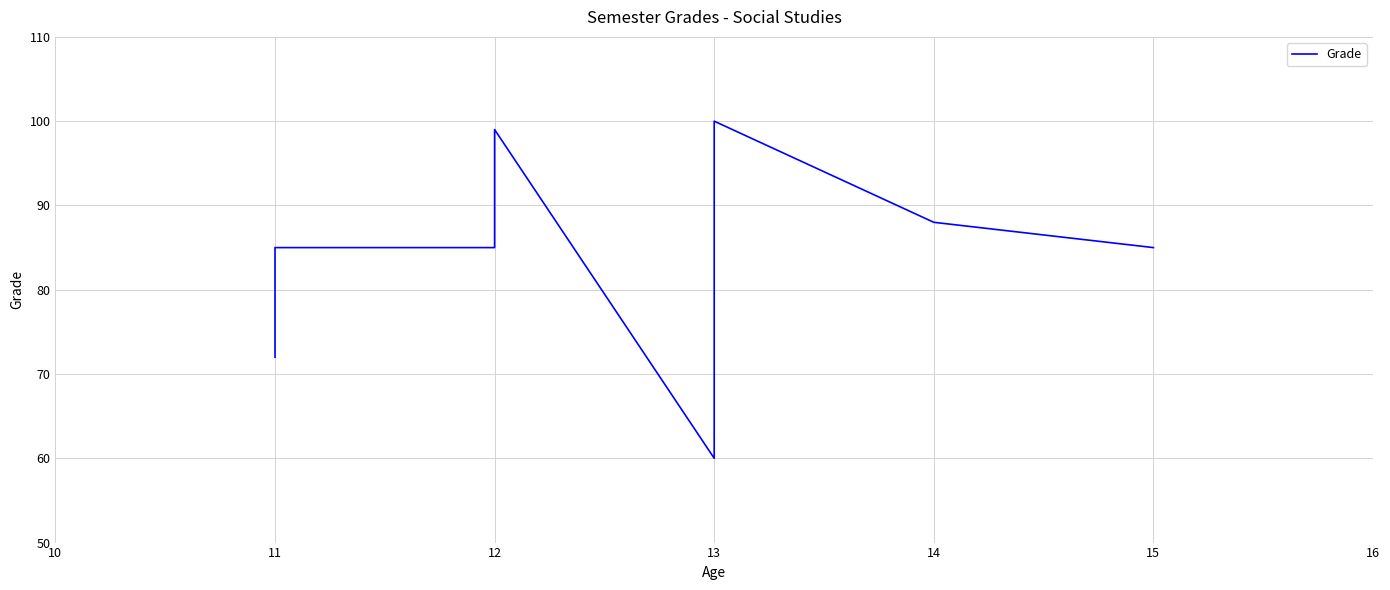

How many lines are shown in the chart?

1